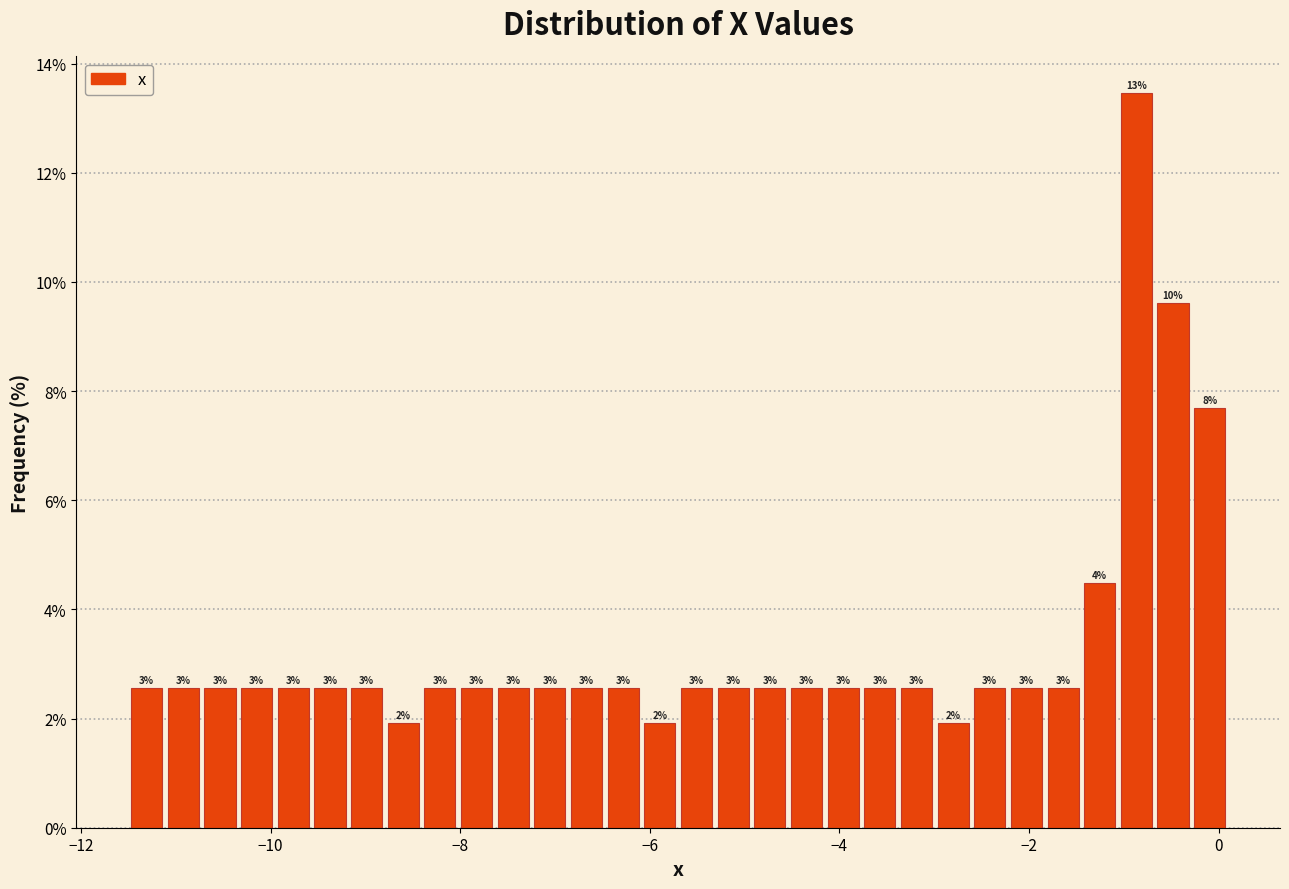

Read against the x-axis, roughly where is the centre of the tallest bar?

-0.8